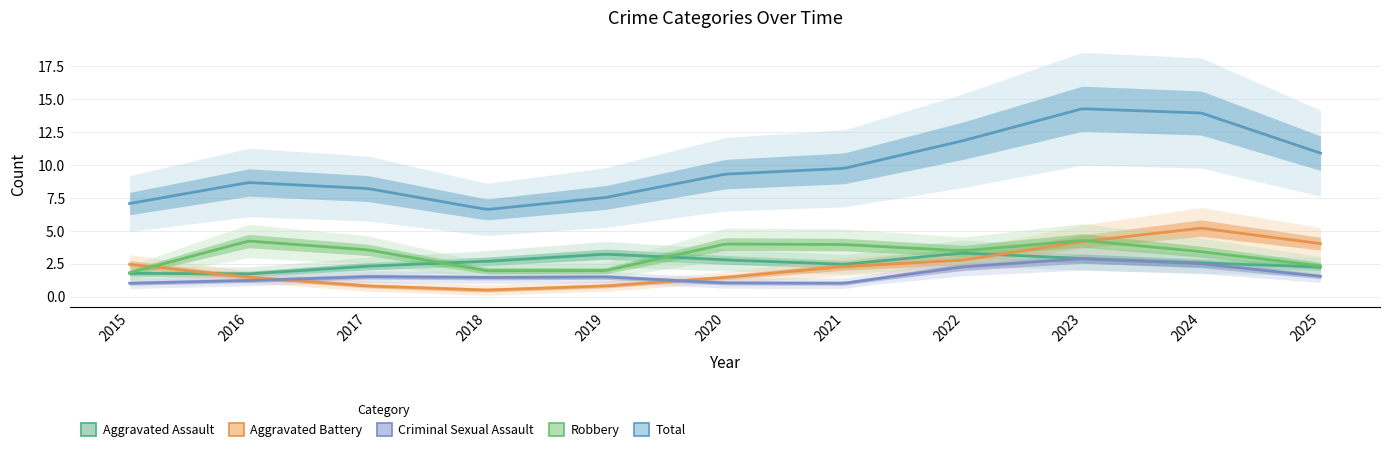

Which series changed the most between 2015 and 2017?

Robbery